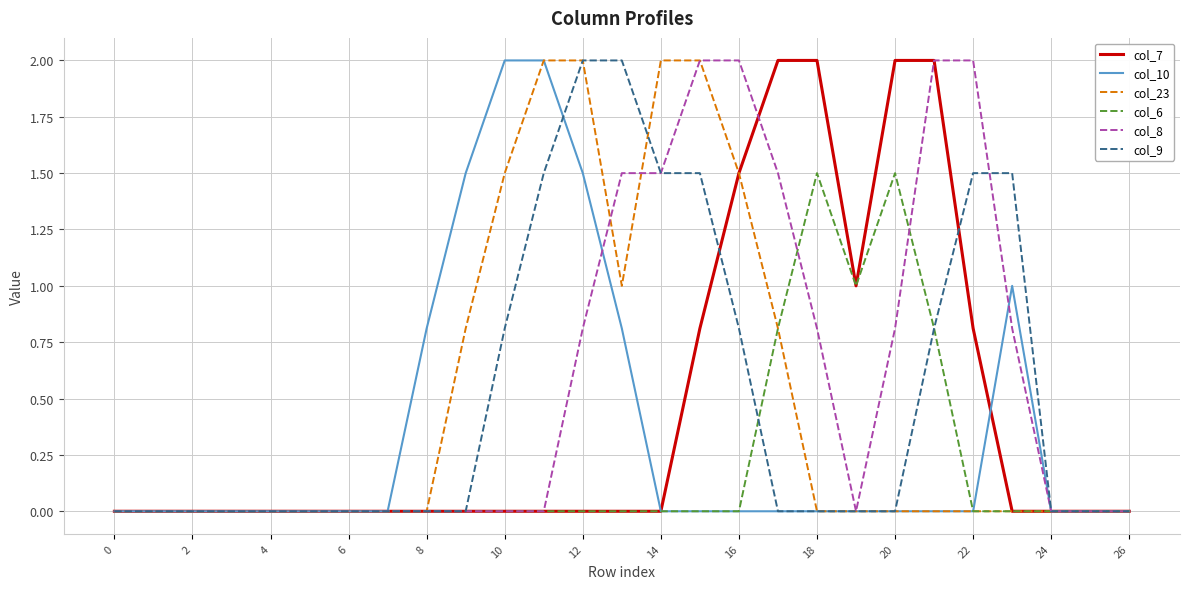

What is the maximum value for col_6?

1.5